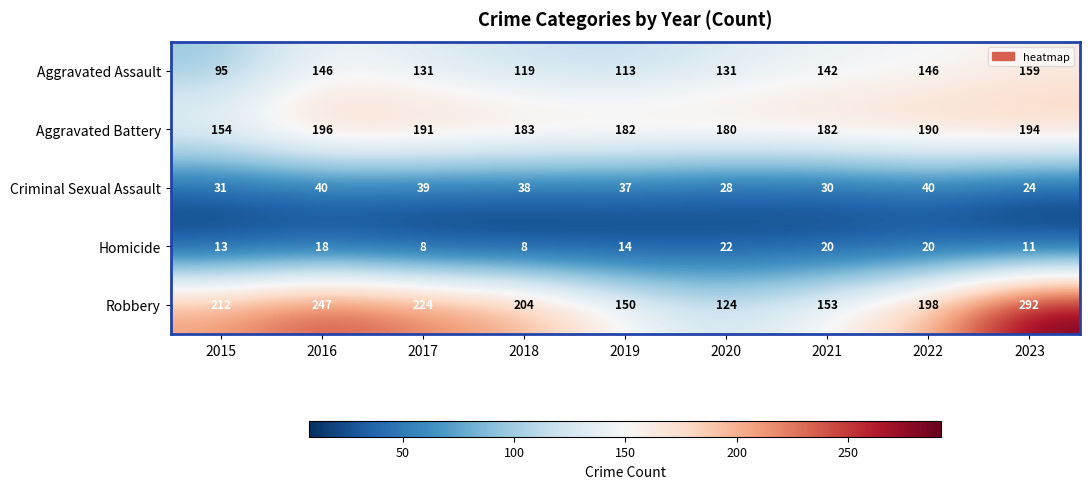

What is the difference between the Criminal Sexual Assault values at 2016 and 2021?

10